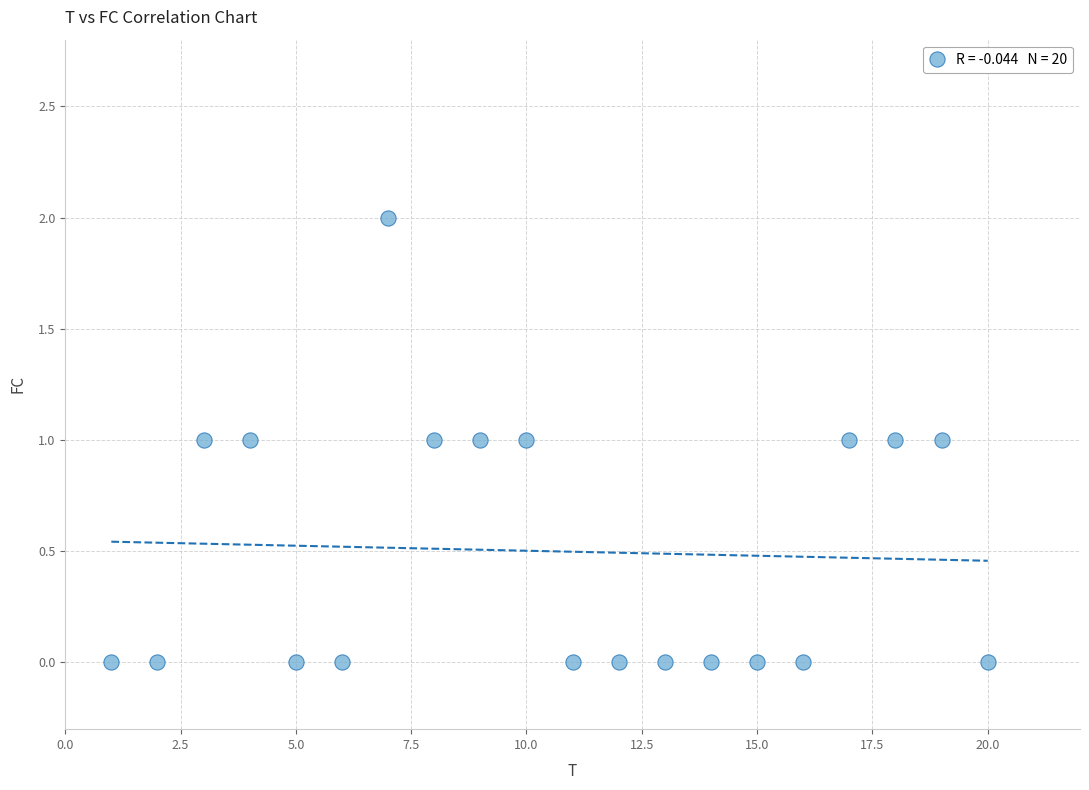

What is the range of X values (max minus min)?

19